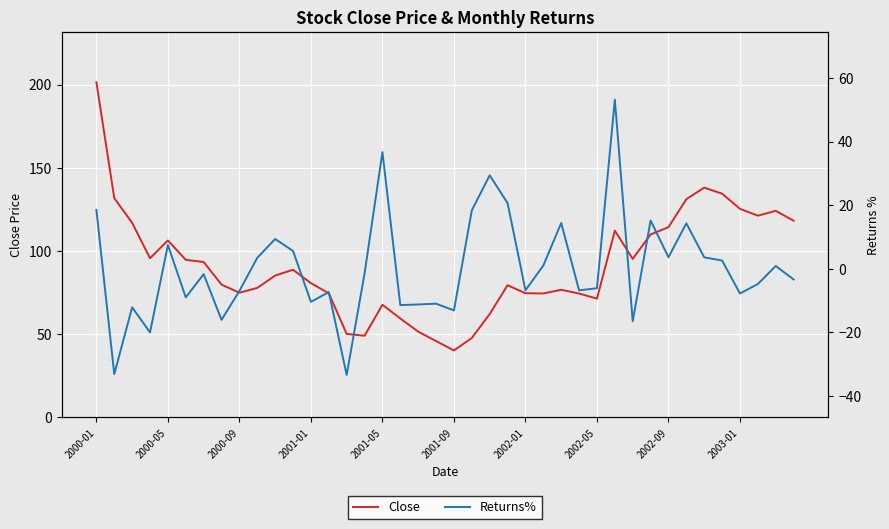

What is the minimum value shown in the chart?

-33.4